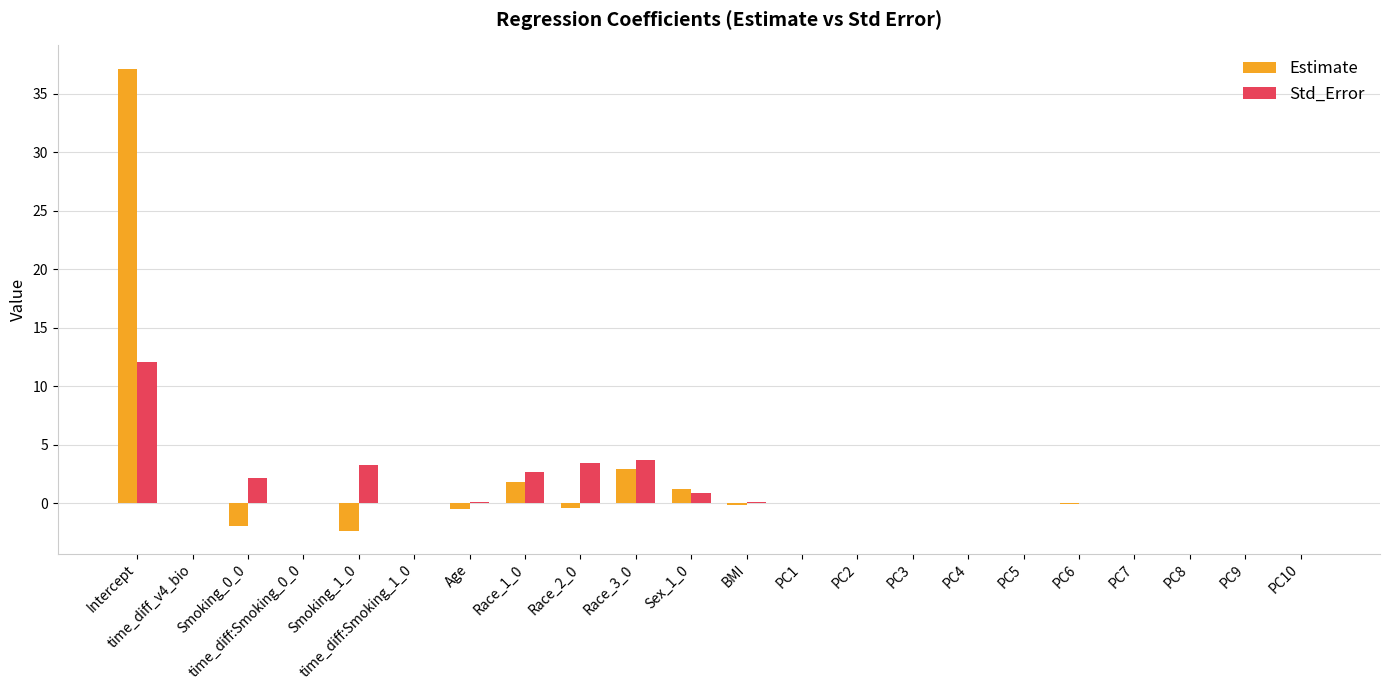

What is the sum of all Estimate values?

37.6